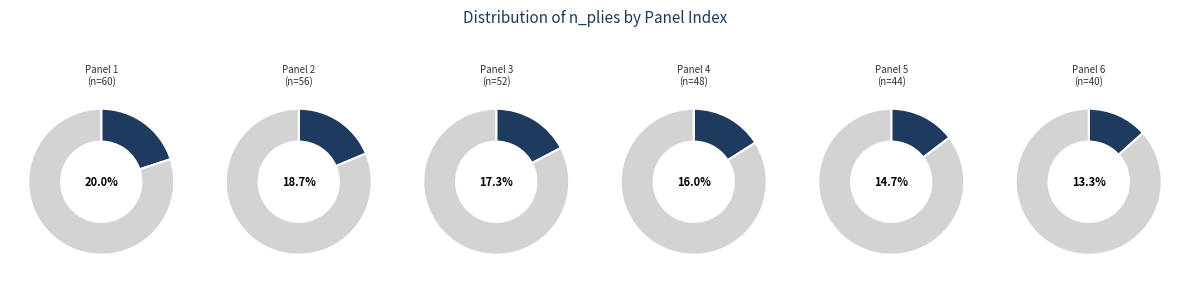

What is the ratio of the value at 2 to the value at 3?

1.1